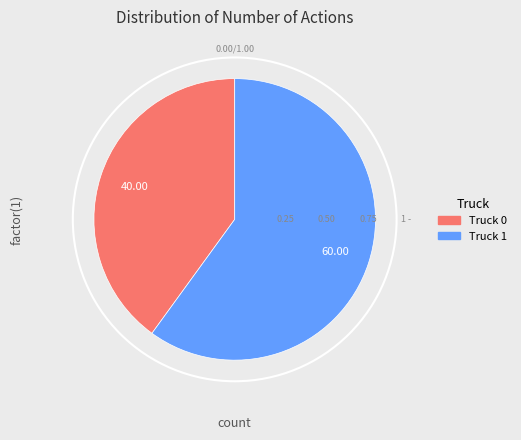

Rank the categories by value from lowest to highest.

Truck 0, Truck 1